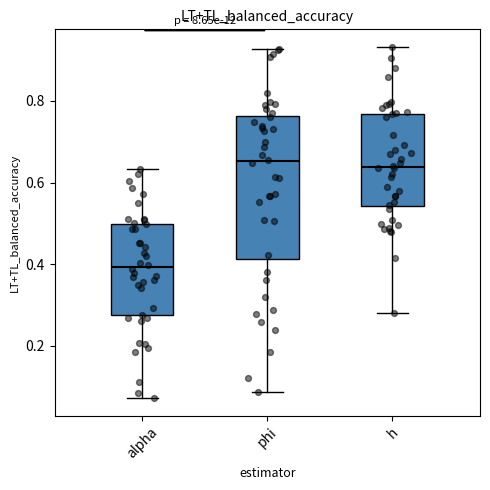

Comparing the boxes themselves (not the whiskers), which one is the tallest?

phi